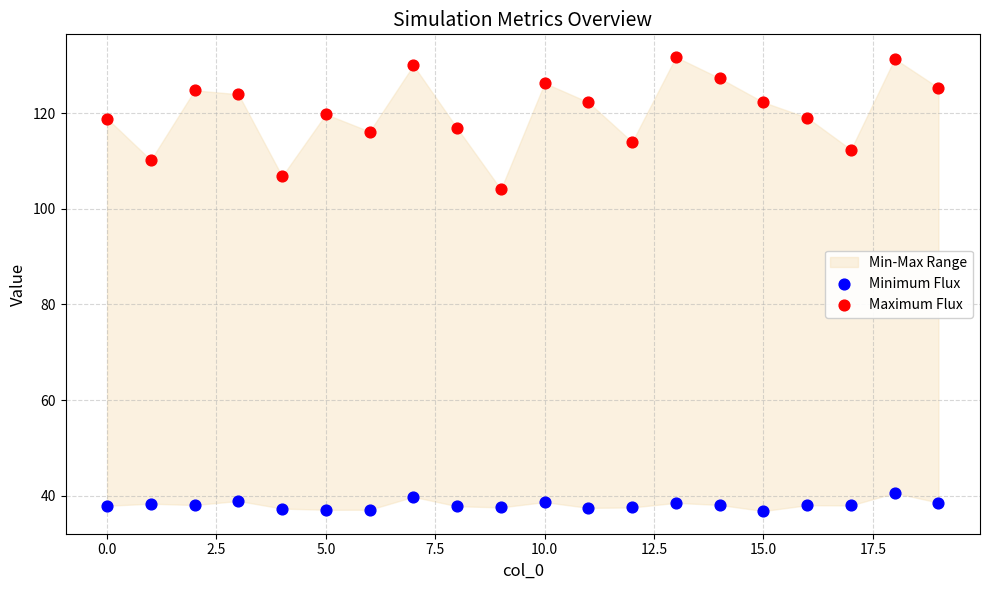

Which series contains the highest Y value?

Maximum Flux